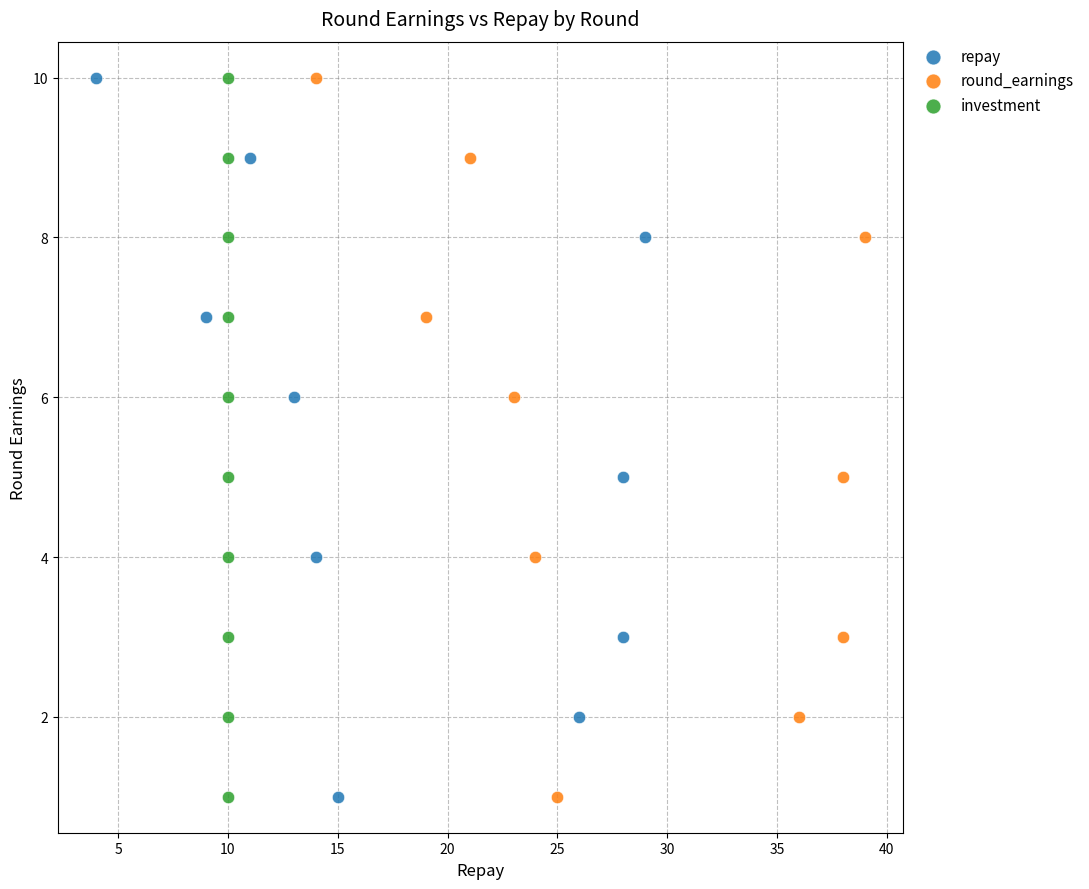

What are all the series names shown in the legend?

repay, round_earnings, investment